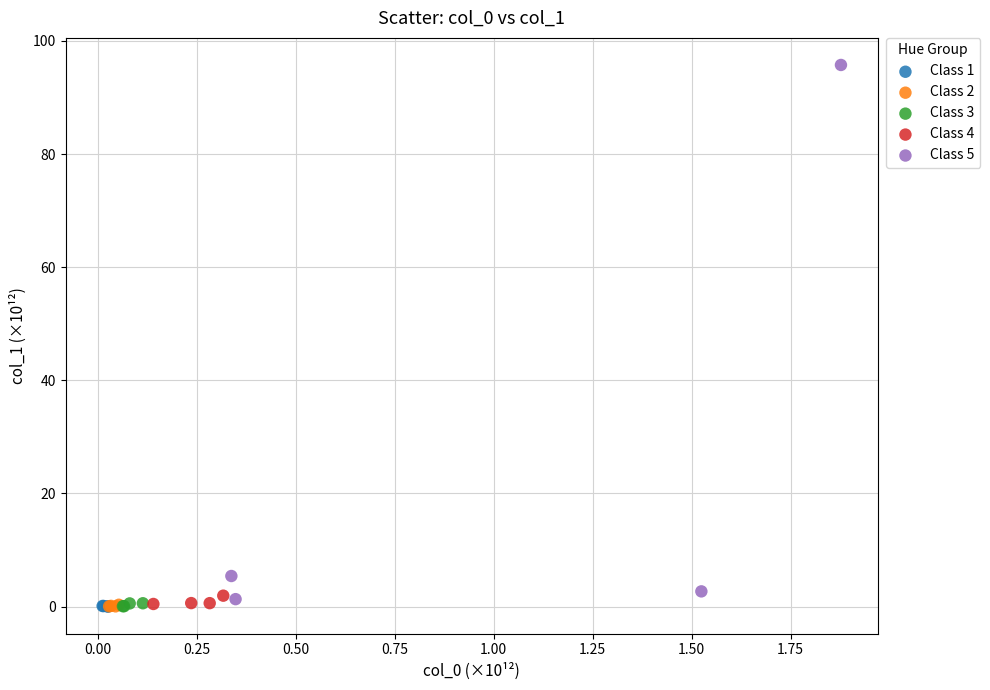

What are all the series names shown in the legend?

Class 1, Class 2, Class 3, Class 4, Class 5